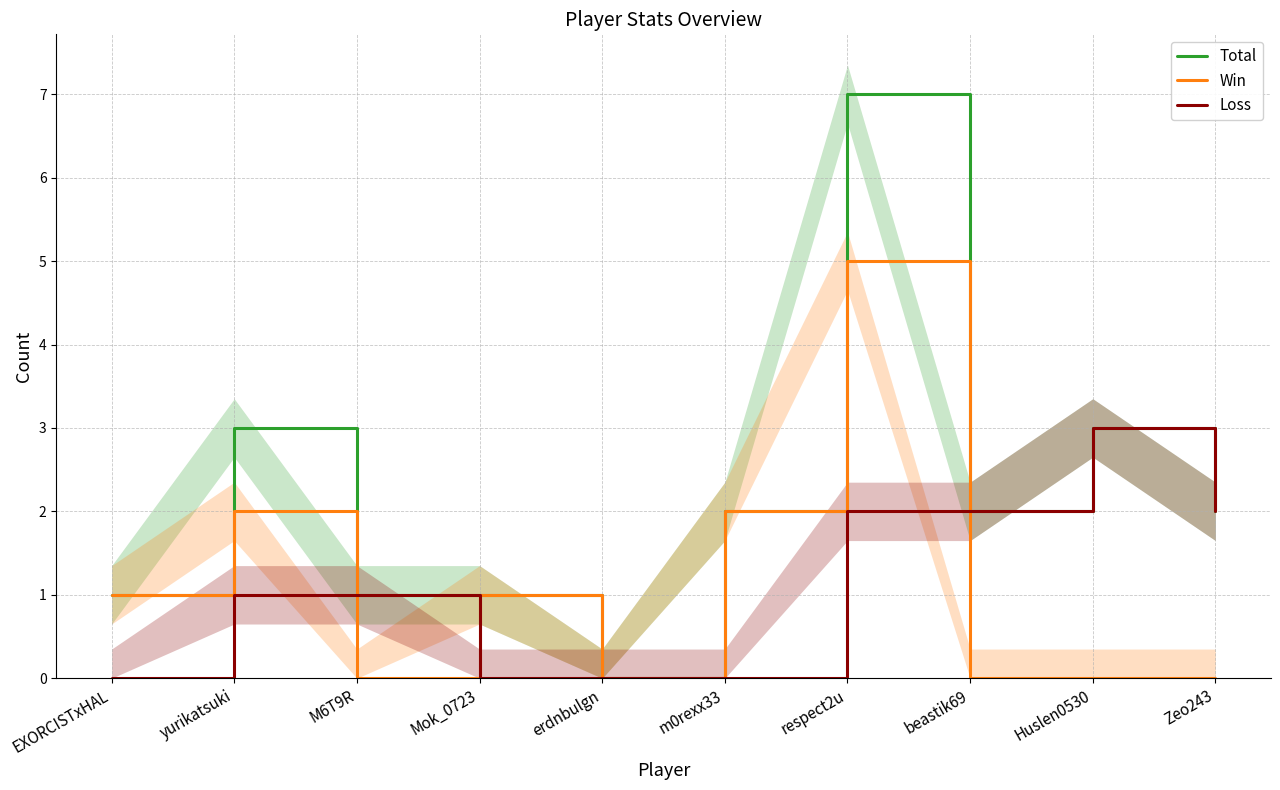

Reading left to right, list all the values displayed in this chart.

Total: EXORCISTxHAL=1	yurikatsuki=3	M6T9R=1	Mok_0723=1	erdnbulgn=0	m0rexx33=2	respect2u=7	beastik69=2	Huslen0530=3	Zeo243=2
Win: EXORCISTxHAL=1	yurikatsuki=2	M6T9R=0	Mok_0723=1	erdnbulgn=0	m0rexx33=2	respect2u=5	beastik69=0	Huslen0530=0	Zeo243=0
Loss: EXORCISTxHAL=0	yurikatsuki=1	M6T9R=1	Mok_0723=0	erdnbulgn=0	m0rexx33=0	respect2u=2	beastik69=2	Huslen0530=3	Zeo243=2